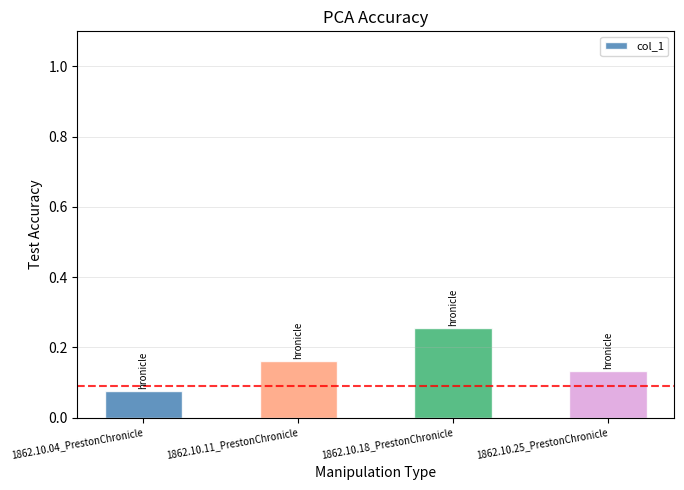

List the labels in order of value, smallest first.

1862.10.04_PrestonChronicle, 1862.10.25_PrestonChronicle, 1862.10.11_PrestonChronicle, 1862.10.18_PrestonChronicle